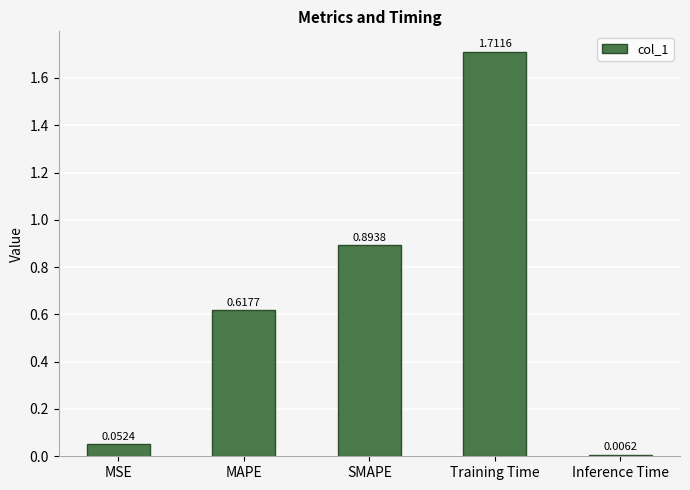

Rank the categories by value from highest to lowest.

Training Time, SMAPE, MAPE, MSE, Inference Time